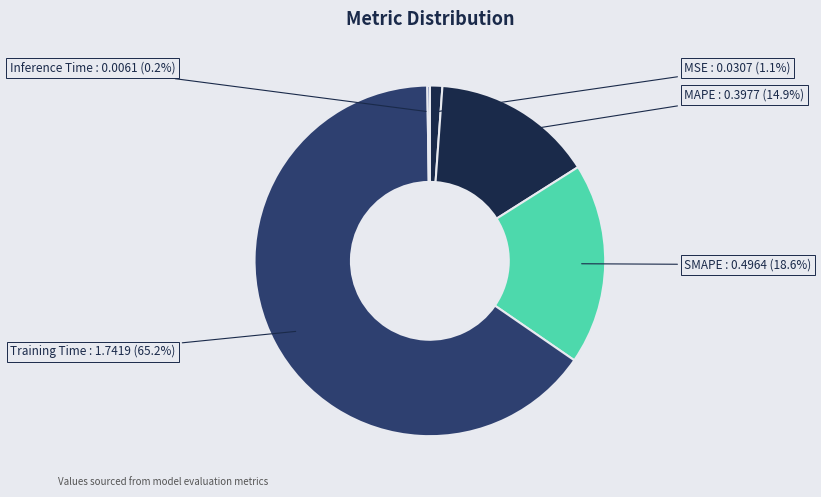

What percentage is NOT represented by MAPE?

85.1%